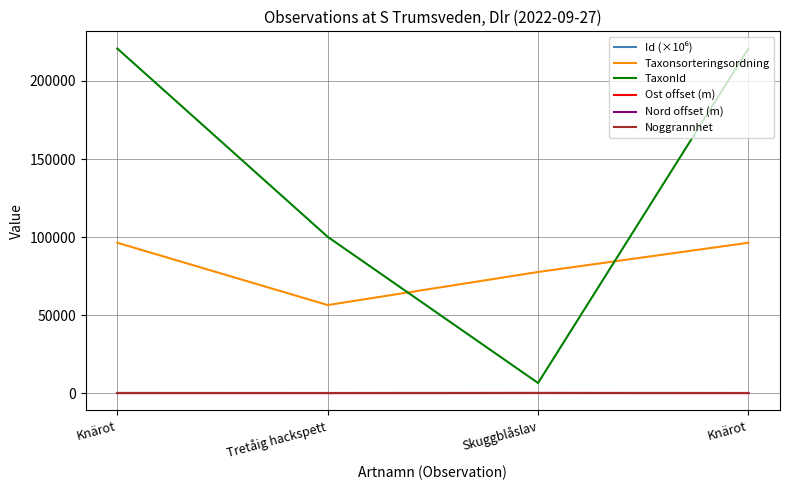

List the series in order of their peak value, lowest first.

Noggrannhet, Ost offset (m), Nord offset (m), Id (×10⁶), Taxonsorteringsordning, TaxonId